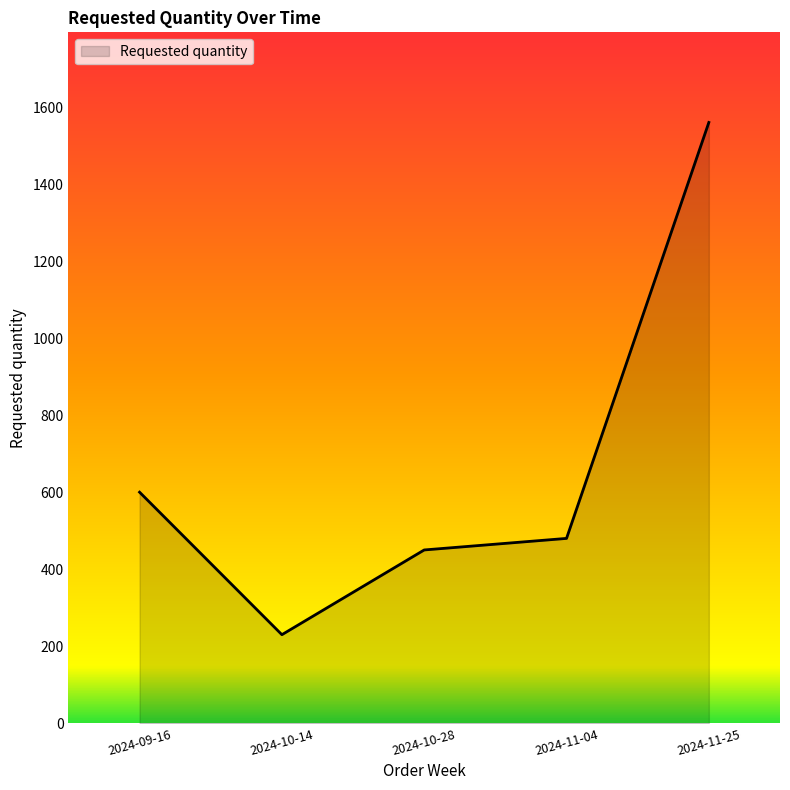

The chart shows a value of 2362 at 2024-11-25. True or false?

False